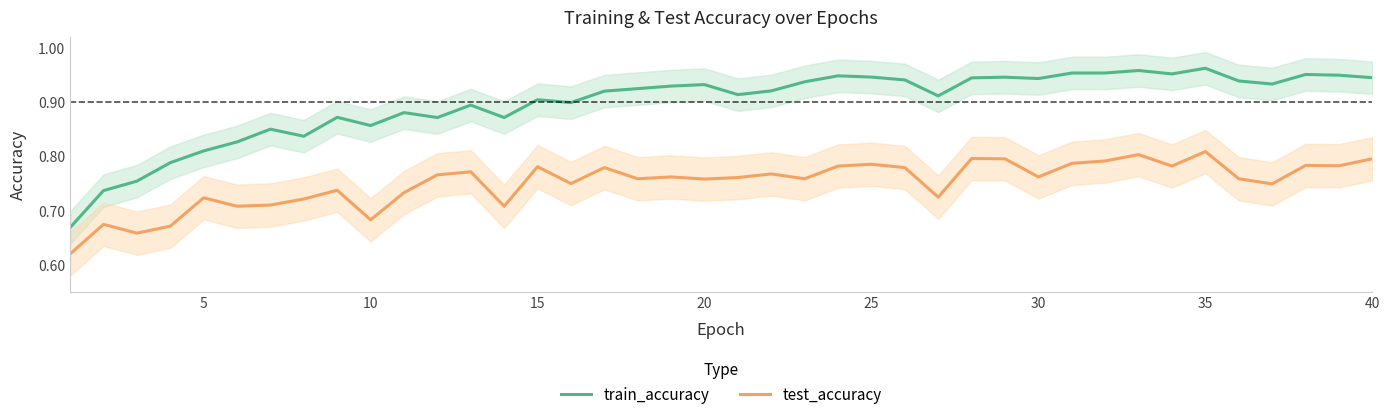

True or false: test_accuracy and train_accuracy intersect in this chart.

False